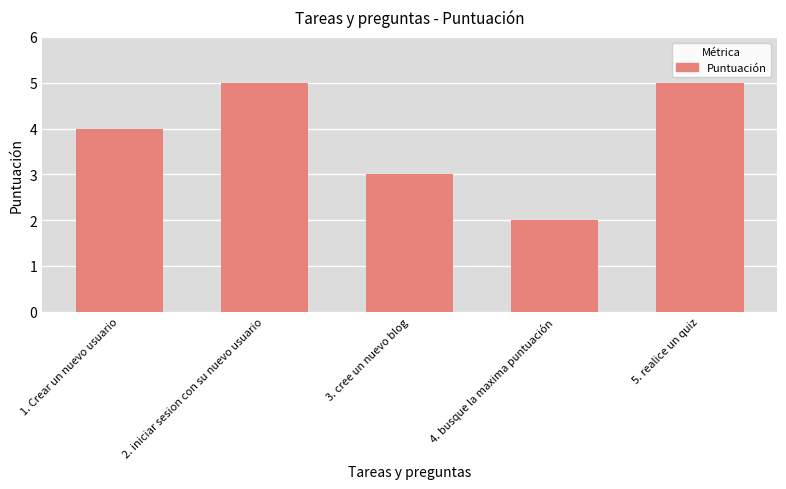

Does the chart contain stacked bars?

No